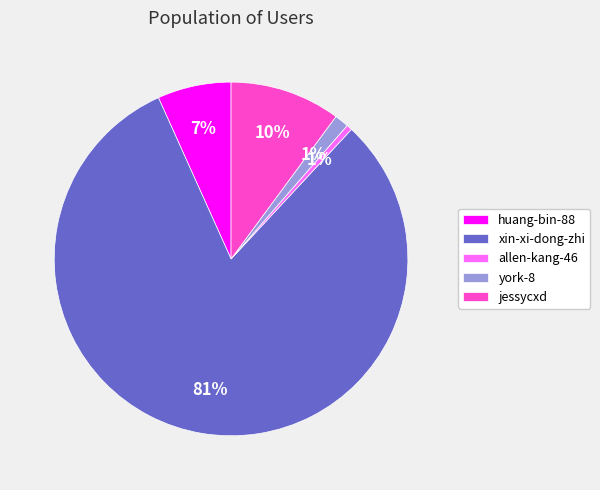

The huang-bin-88 slice represents 1% of the pie. True or false?

False